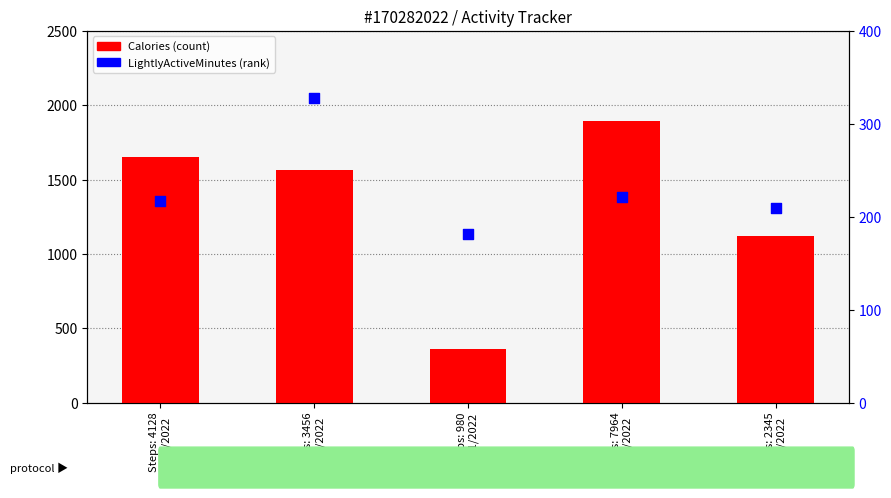

Which series has the largest total across all categories?

Calories